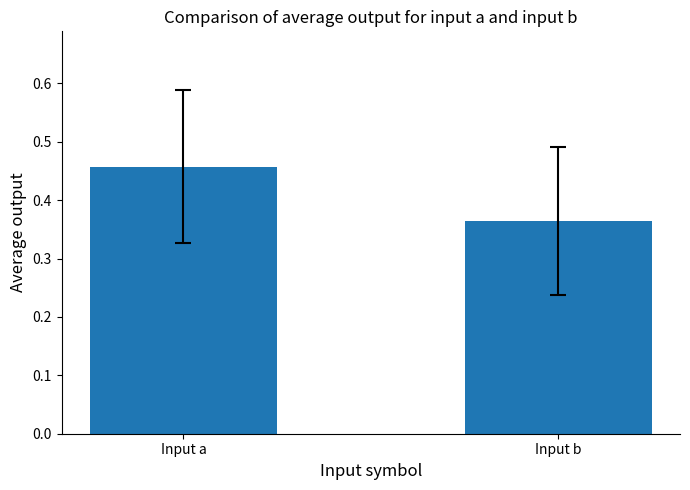

List the labels in order of value, smallest first.

Input b, Input a